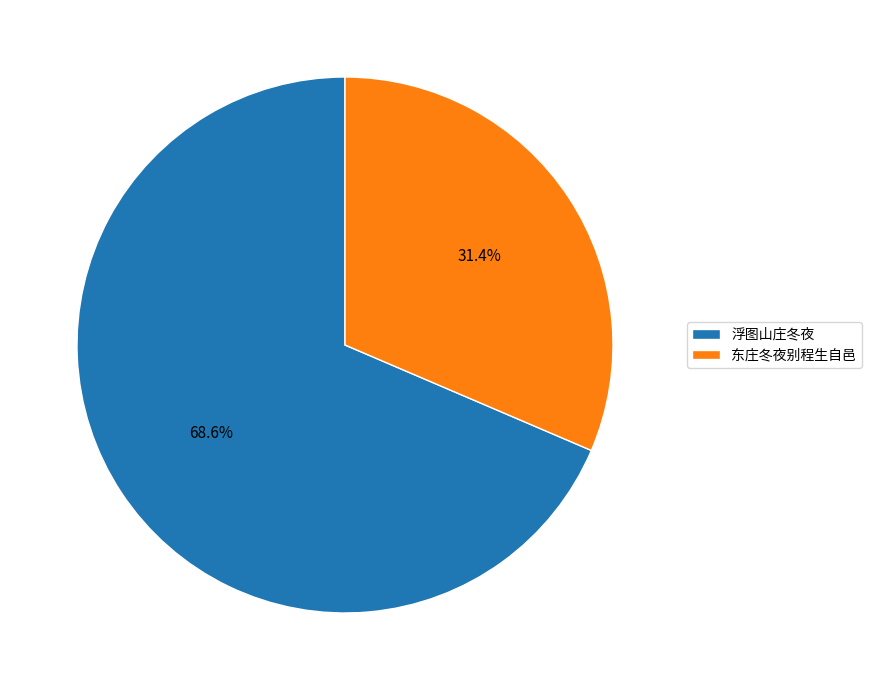

To the nearest percent, what is the average slice percentage?

50%